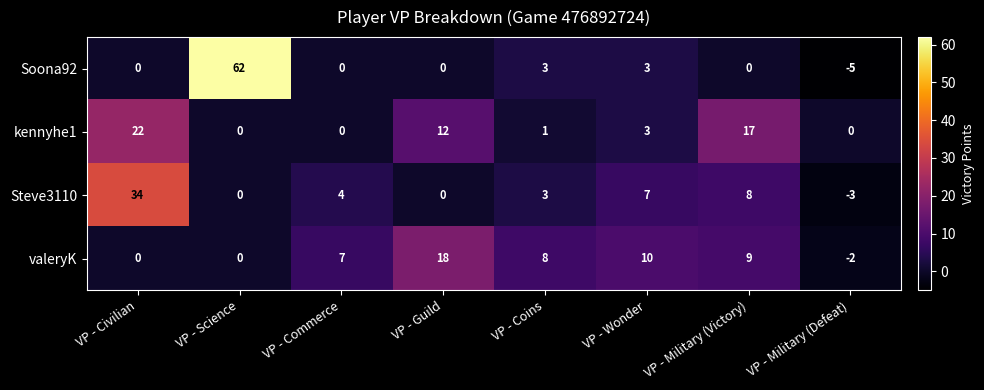

What is the sum of the kennyhe1 values at VP - Science and VP - Civilian?

22